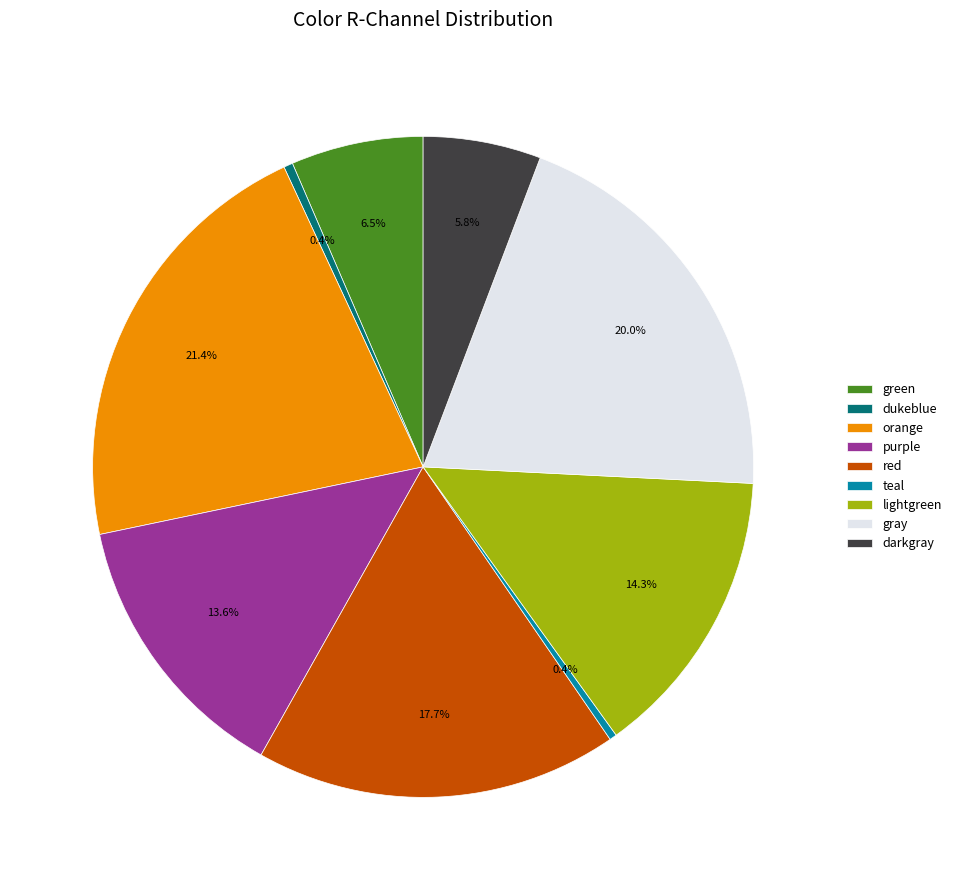

Do dukeblue and lightgreen together represent more than half of the pie?

No